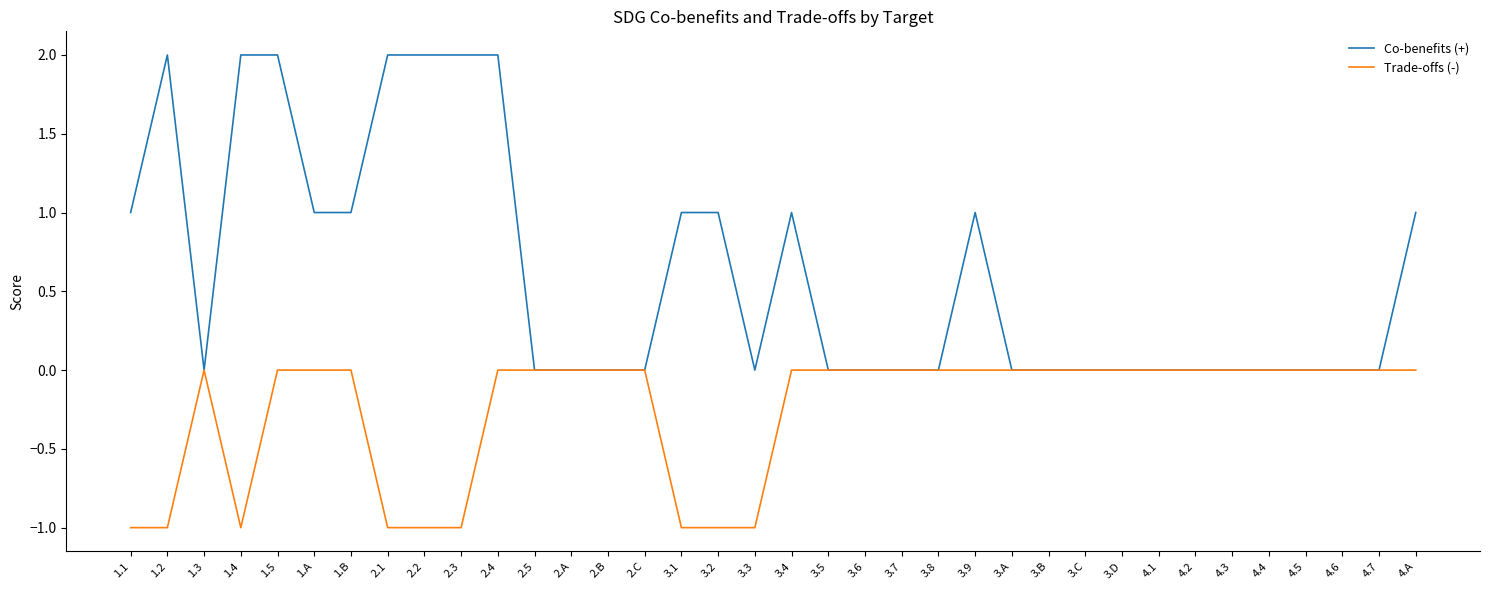

What position from the left is 3.9?

24